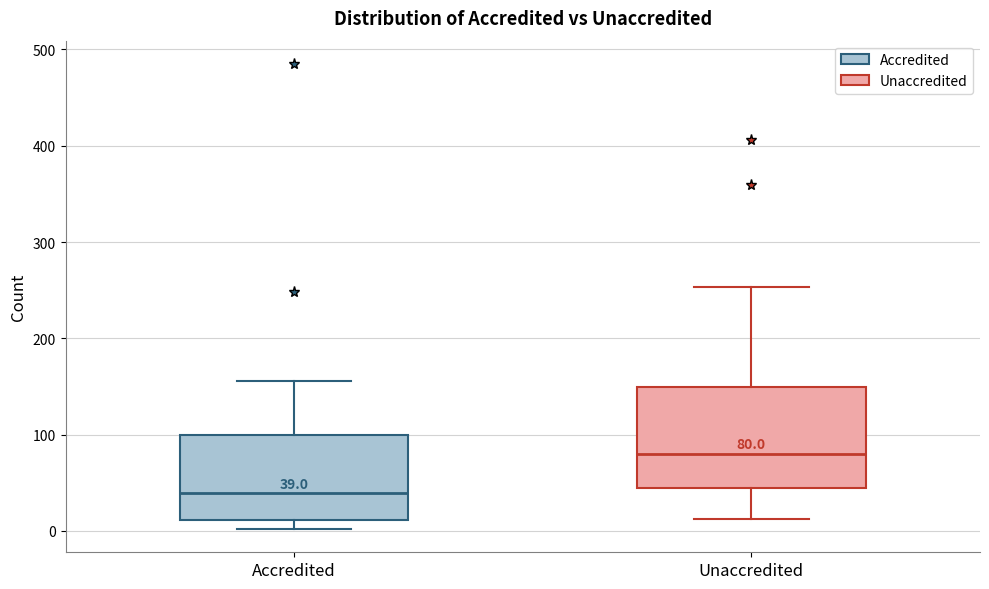

Which box's median line is the lowest?

Accredited